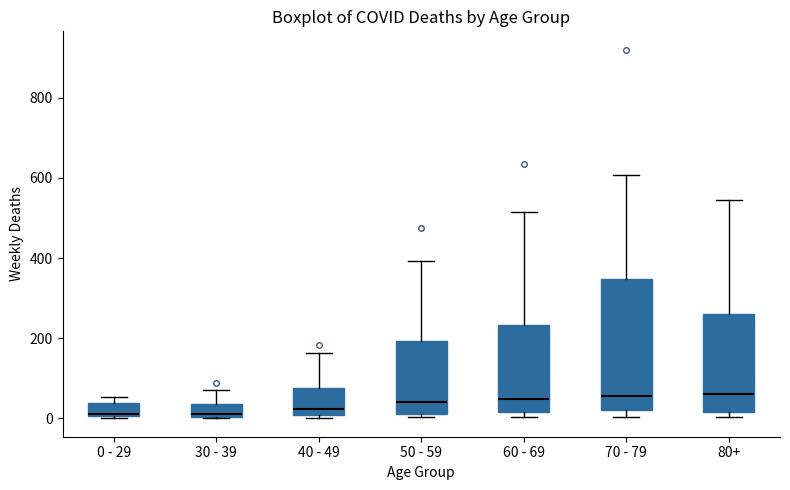

Where does the median line of the box for 70 - 79 sit on the y-axis? The values are not printed on the chart, so give them approximately, as read against the axis.

60